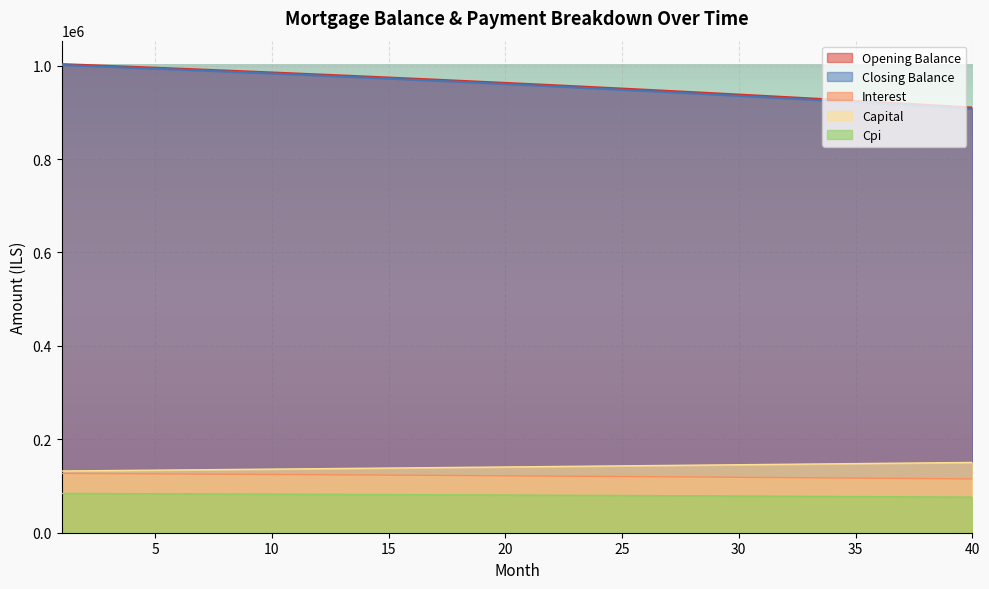

How many data points does each series have?

40